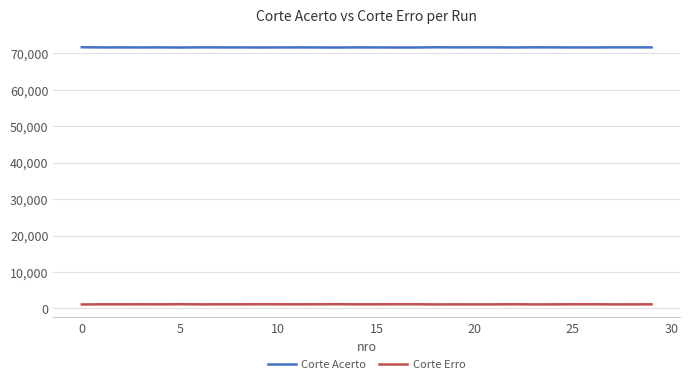

True or false: Corte Acerto and Corte Erro cross at least once.

False